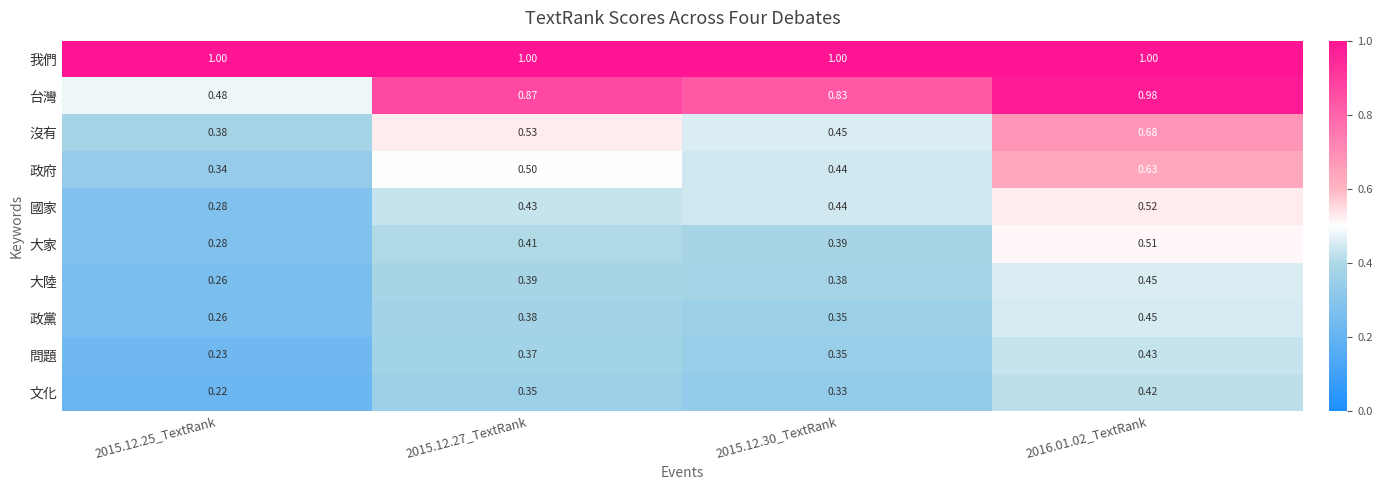

Which series has the largest total across all categories?

我們